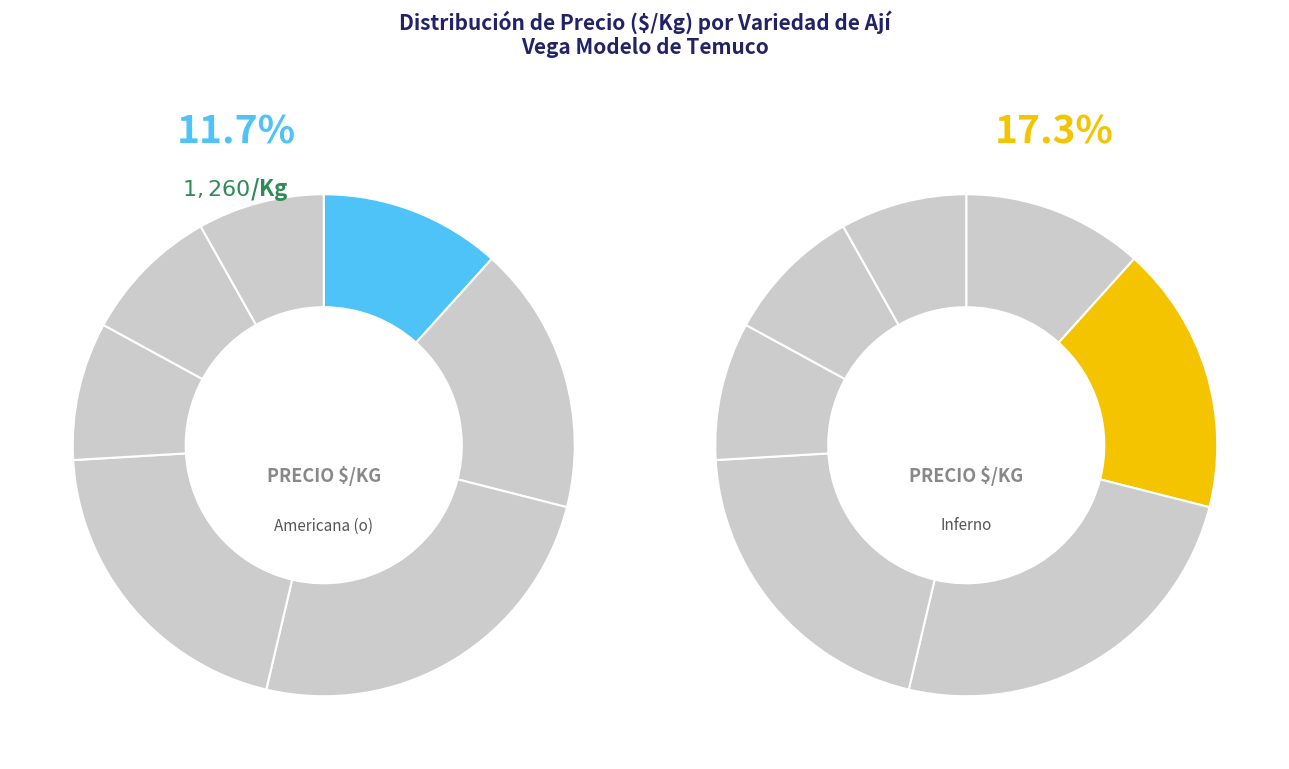

Rank the categories by value from lowest to highest.

Cacho cabra rojo, Chilena(o), Cacho cabra verde, Americana (o), Inferno, Cristal, Amarillo